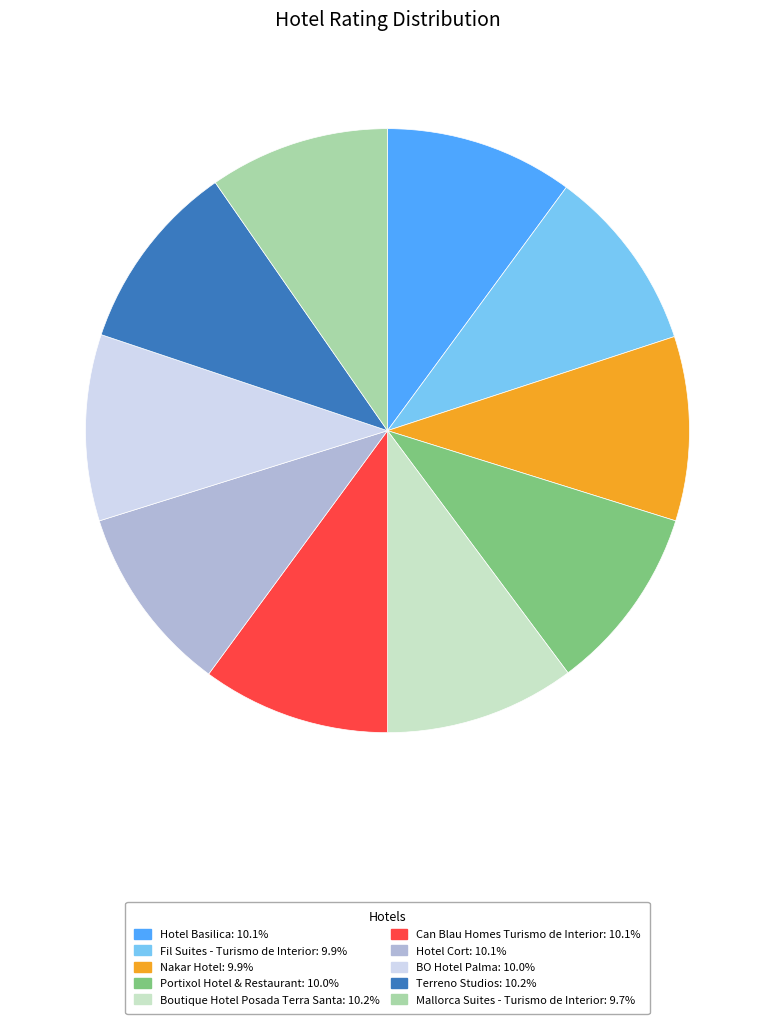

How many slices are in this pie chart?

10